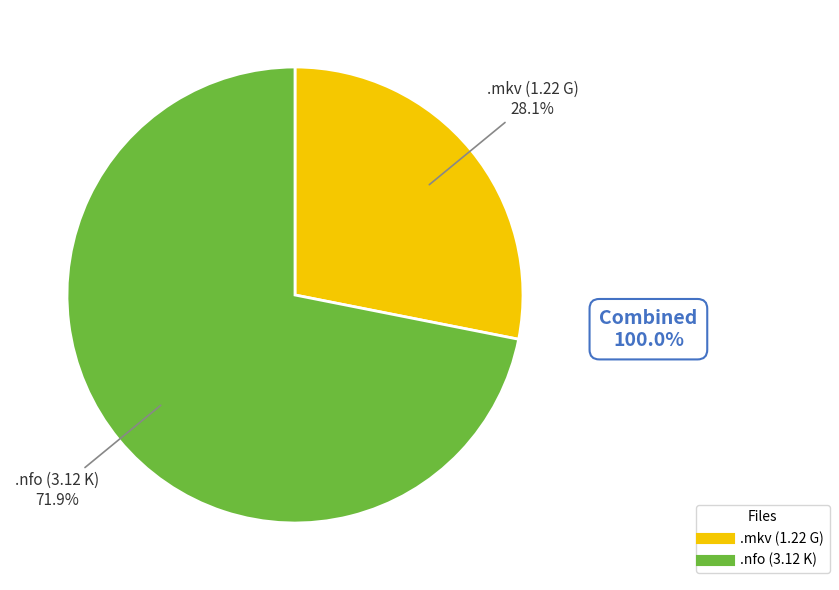

To the nearest percent, what is the difference between the largest and smallest slice percentages?

44%